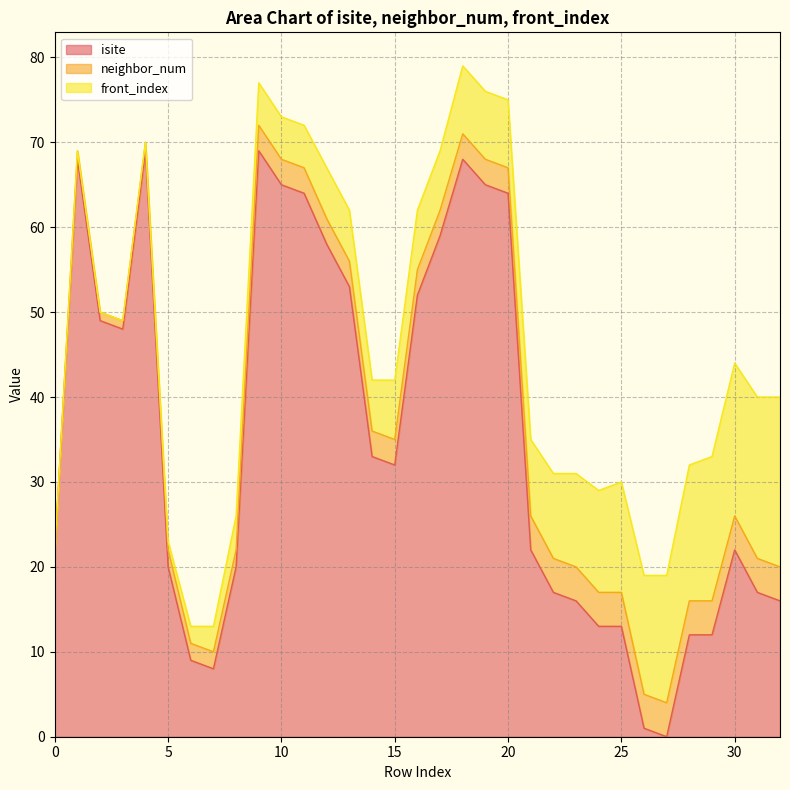

At how many categories does at least one series exceed 30?

16